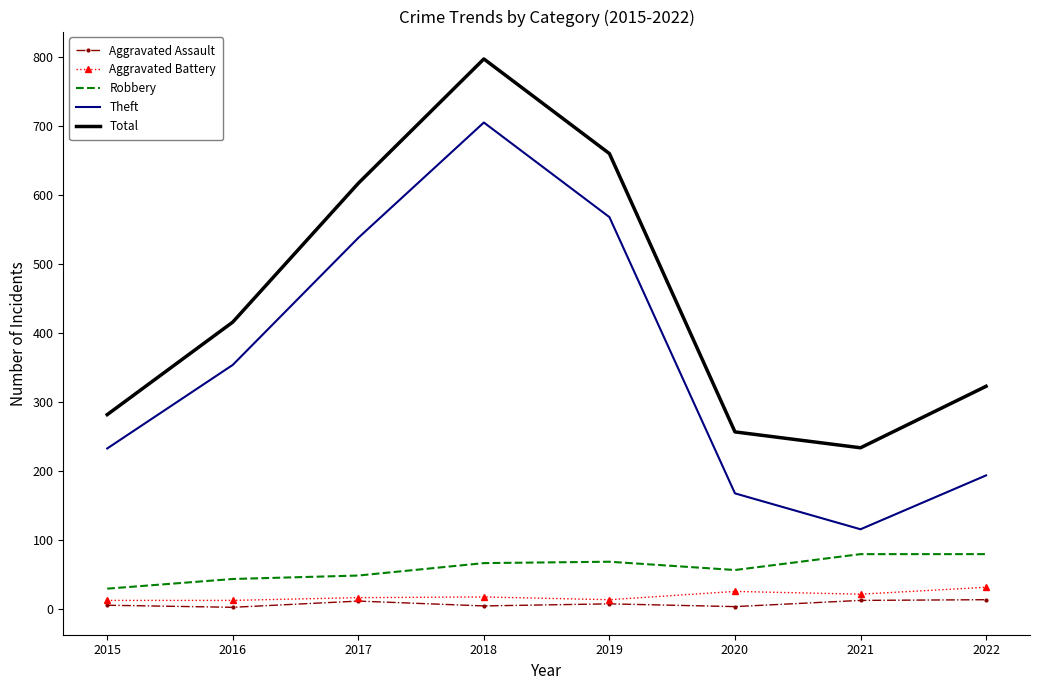

Which category has the lowest value in the Robbery series?

2015